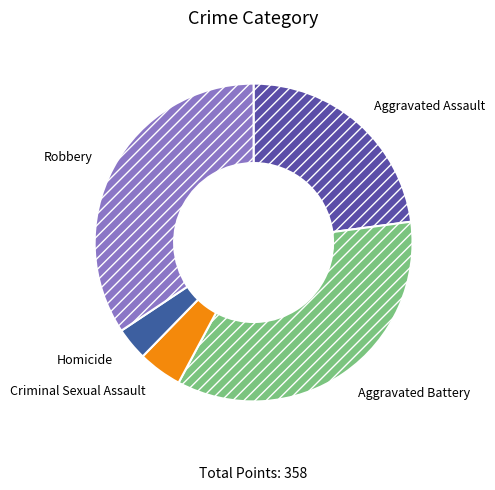

Do Robbery and Homicide together represent more than half of the pie?

No